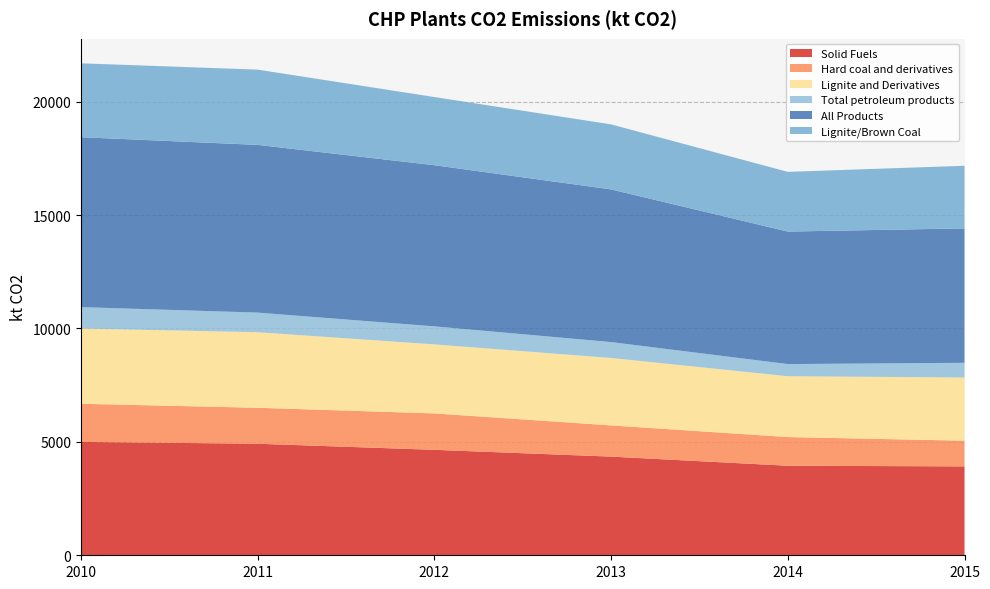

Reading left to right, extract all data points from this chart.

Solid Fuels: 4998.0	4917.5	4649.5	4349.8	3947.6	3919.2
Hard coal and derivatives: 1681.9	1585.7	1604.8	1376.0	1265.1	1132.6
Lignite and Derivatives: 3316.1	3331.8	3044.7	2973.8	2682.5	2786.6
Total petroleum products: 944.6	864.1	792.8	700.2	534.3	647.8
All Products: 7491.8	7394.3	7105.3	6730.8	5842.5	5925.7
Lignite/Brown Coal: 3257.6	3318.2	3005.7	2866.6	2631.8	2761.2